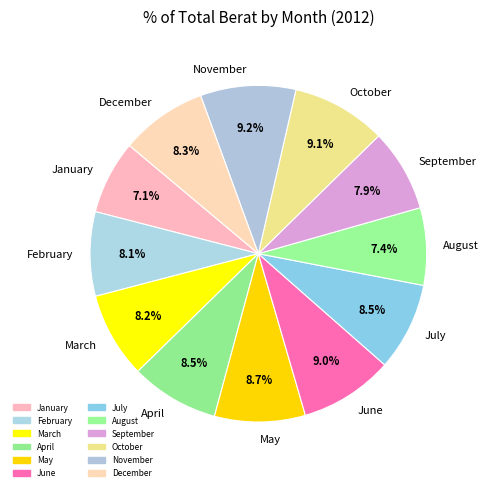

Is it true that March is 8% of the pie?

True